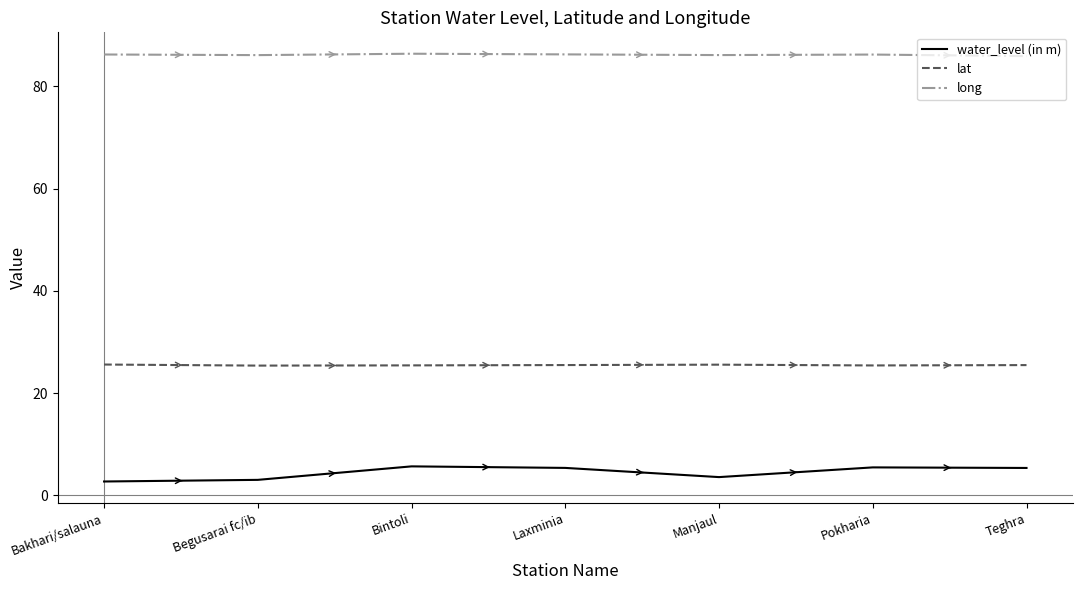

What is the approximate value of long at Begusarai fc/ib?

86.1